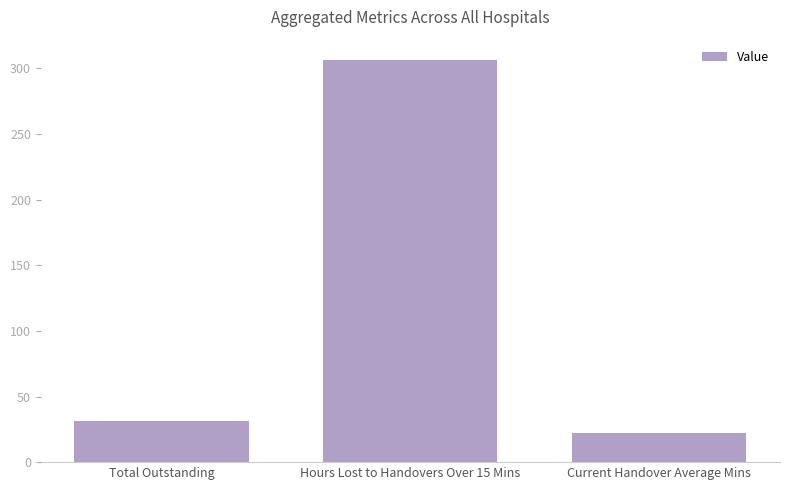

Read the value at Total Outstanding.

31.0